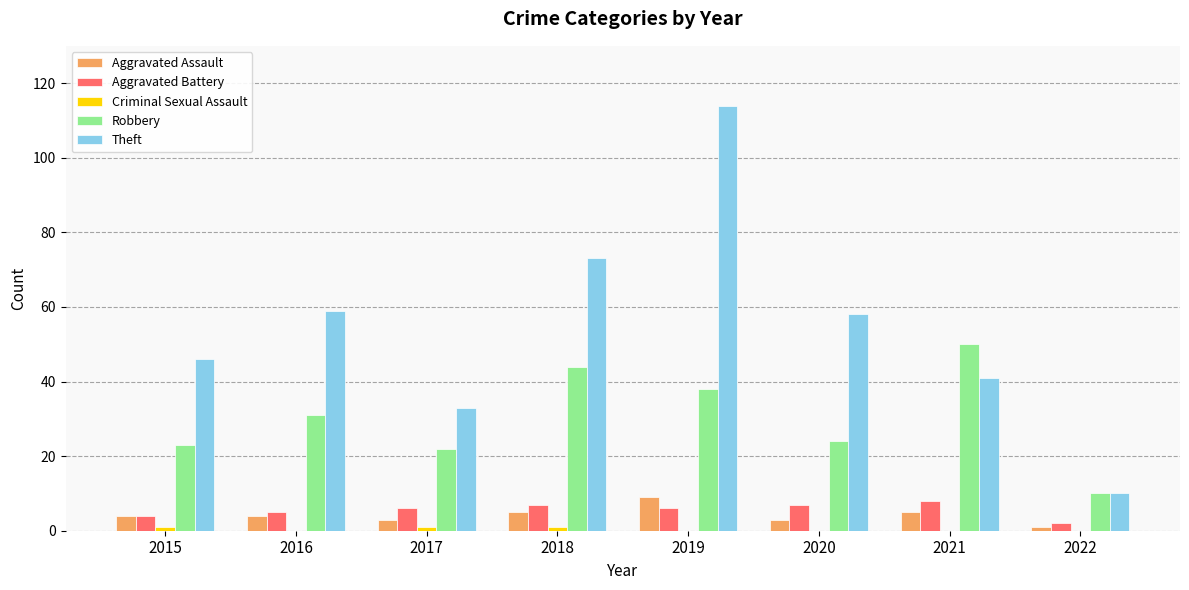

Which series has the largest range (max minus min)?

Theft